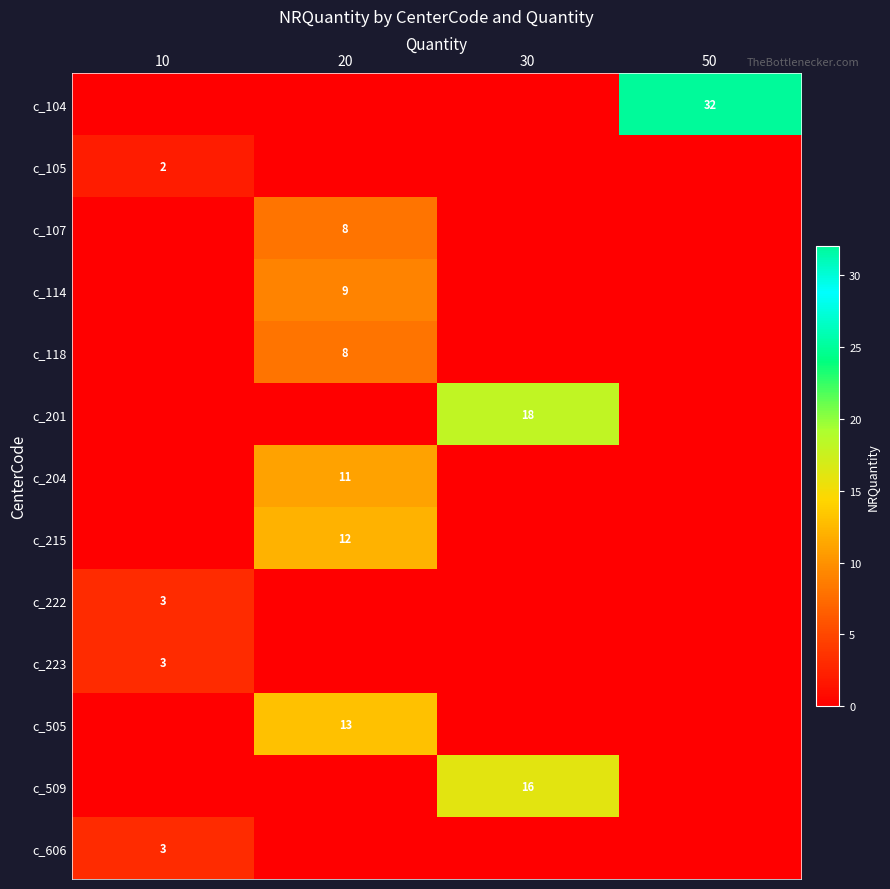

What is the total value across all series at 30?

34